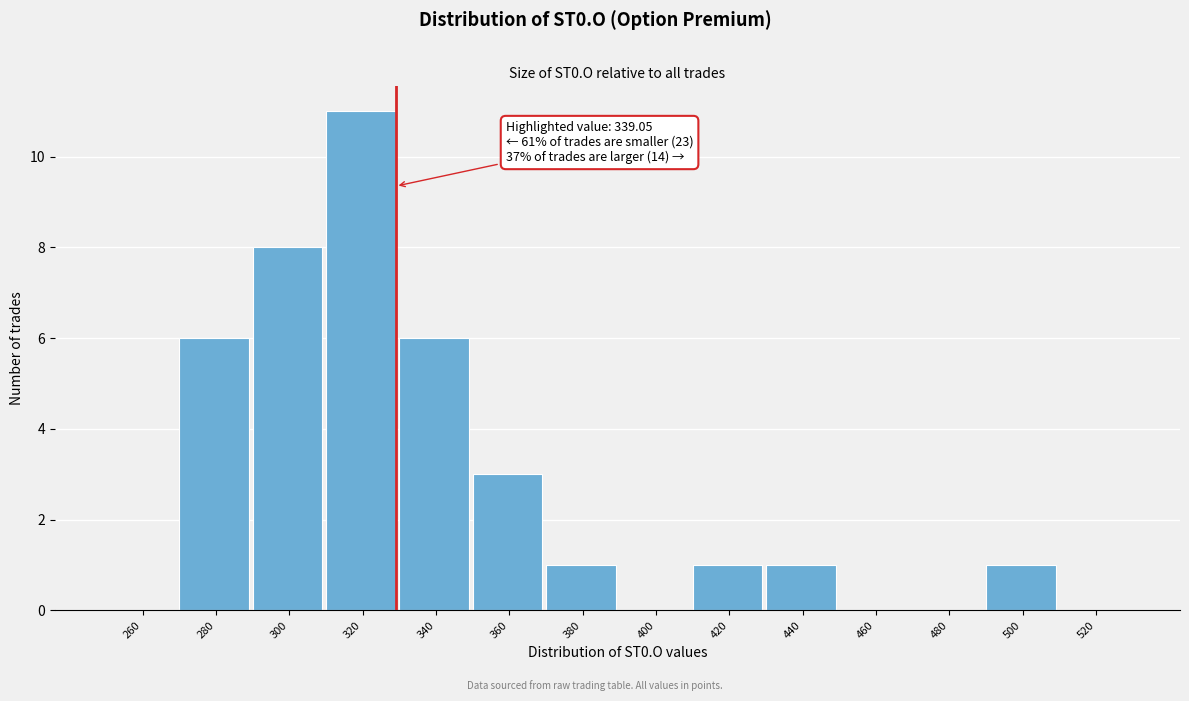

Reading left to right, extract all data points from this chart.

260=0	280=6	300=8	320=11	340=6	360=3	380=1	400=0	420=1	440=1	460=0	480=0	500=1	520=0